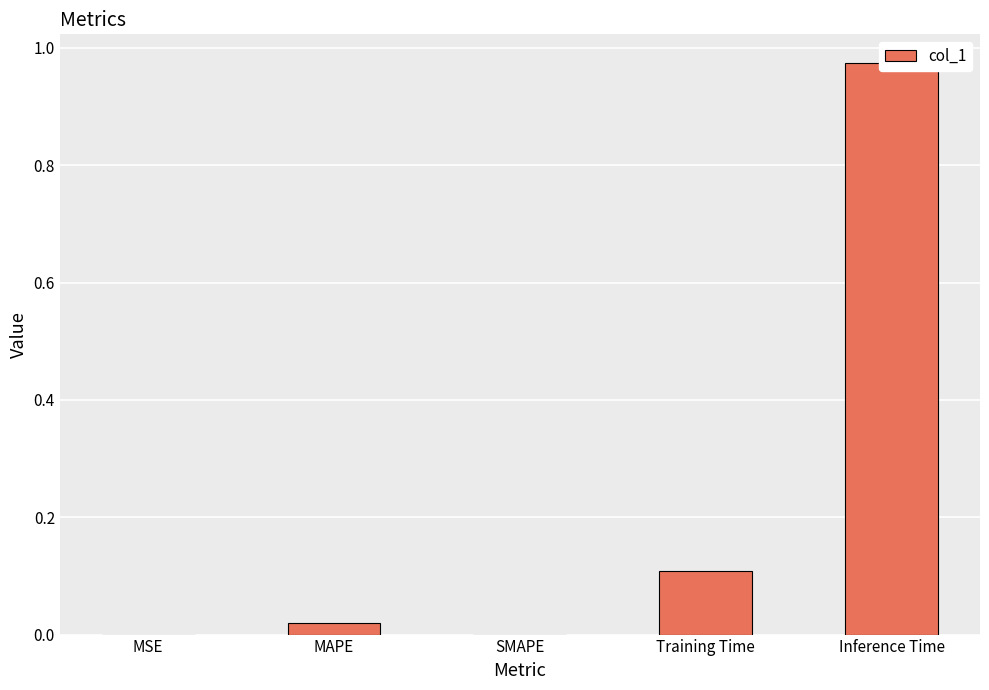

What position from the right is MSE?

5